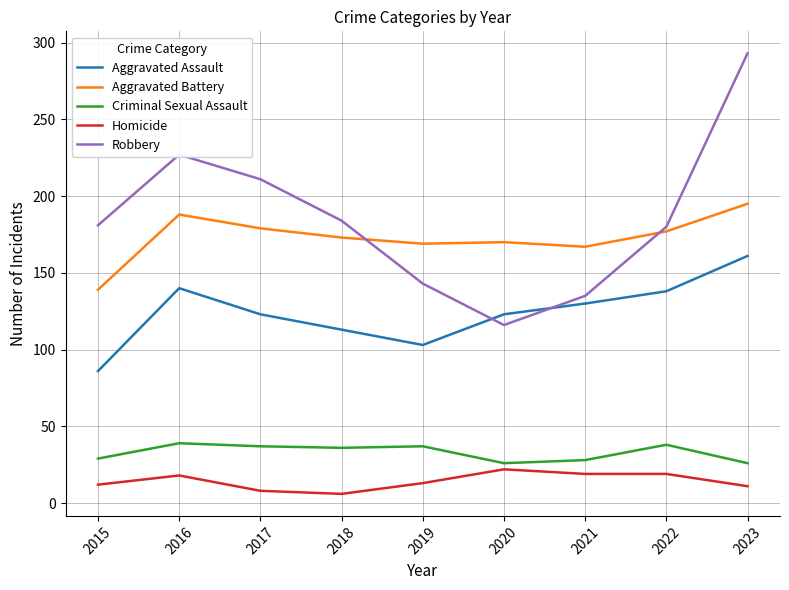

Which series has the widest spread of values?

Robbery